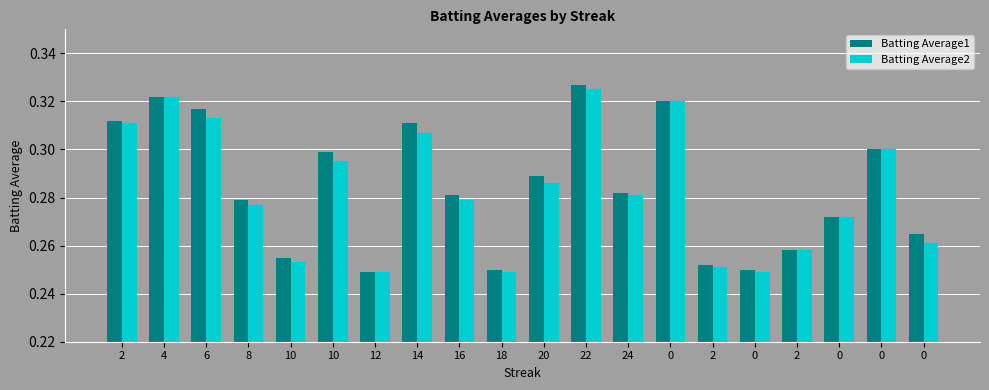

Reading right to left, transcribe all the data shown in this chart.

Batting Average1: 0=0.3	0=0.3	0=0.3	2=0.3	0=0.2	2=0.3	0=0.3	24=0.3	22=0.3	20=0.3	18=0.2	16=0.3	14=0.3	12=0.2	10=0.3	10=0.3	8=0.3	6=0.3	4=0.3	2=0.3
Batting Average2: 0=0.3	0=0.3	0=0.3	2=0.3	0=0.2	2=0.3	0=0.3	24=0.3	22=0.3	20=0.3	18=0.2	16=0.3	14=0.3	12=0.2	10=0.3	10=0.3	8=0.3	6=0.3	4=0.3	2=0.3